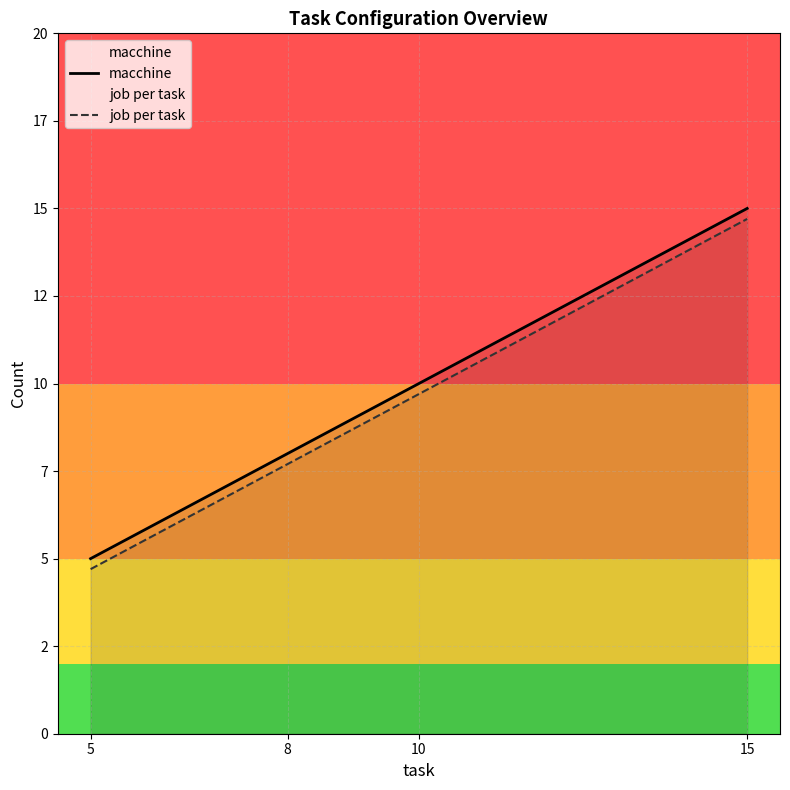

True or false: macchine and job per task cross at least once.

False